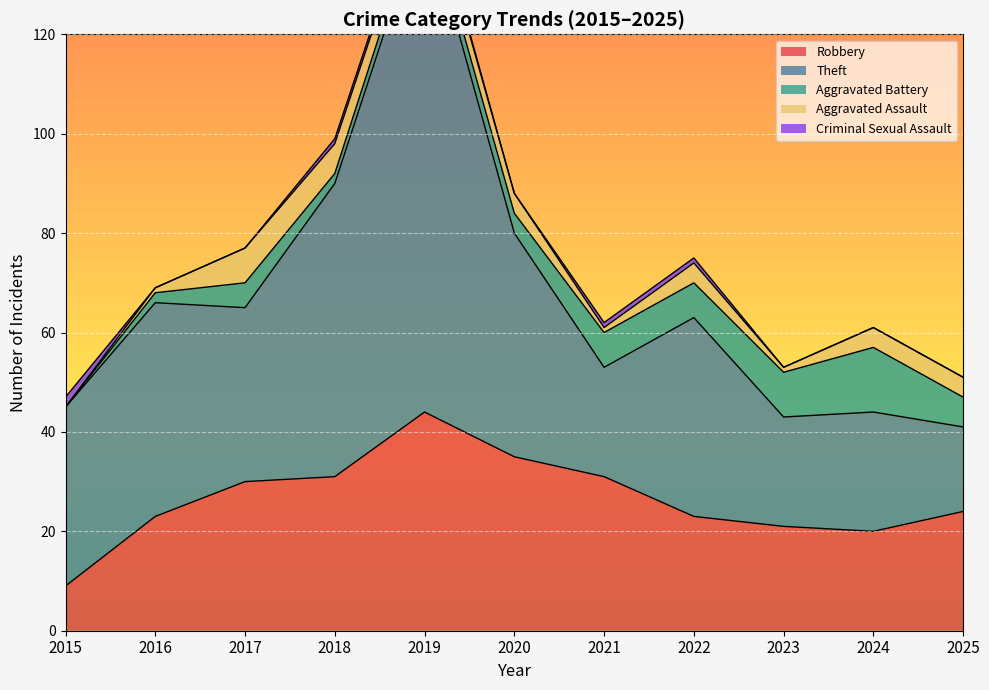

What is the difference between the second highest and minimum values in the Aggravated Battery series?

9